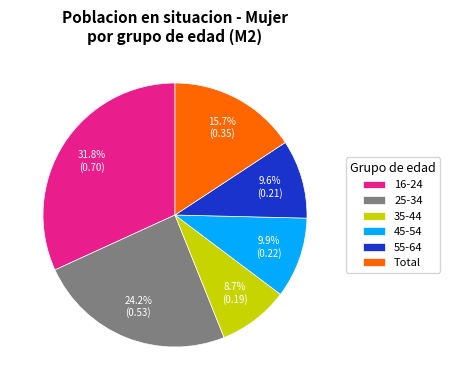

True or false: 55-64 accounts for 24% of the total.

False